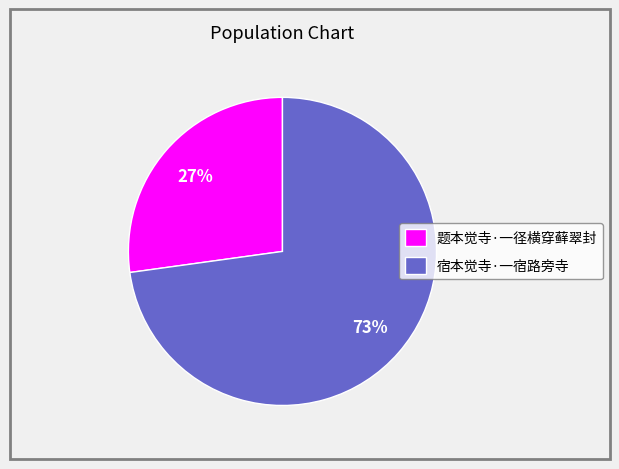

What is the ratio of the value at 题本觉寺·一径横穿藓翠封 to the value at 宿本觉寺·一宿路旁寺?

0.4